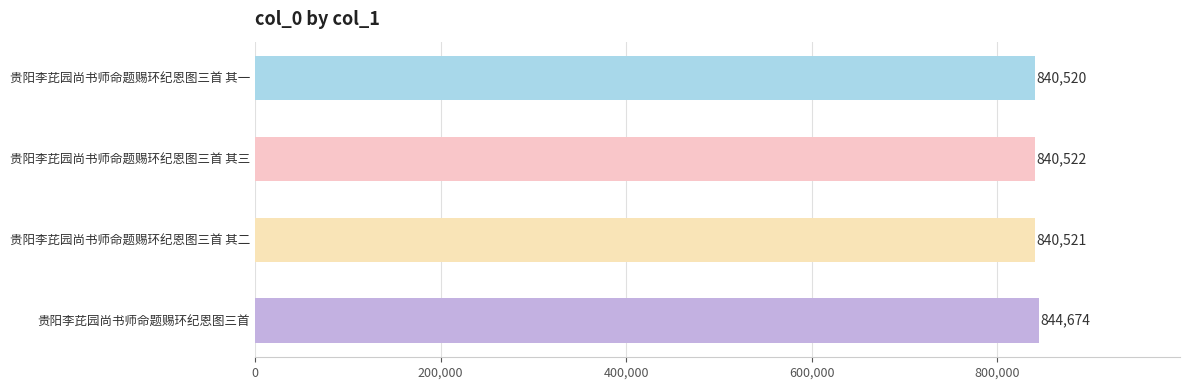

Reading bottom to top, extract all data points from this chart.

贵阳李芘园尚书师命题赐环纪恩图三首=844674	贵阳李芘园尚书师命题赐环纪恩图三首 其二=840521	贵阳李芘园尚书师命题赐环纪恩图三首 其三=840522	贵阳李芘园尚书师命题赐环纪恩图三首 其一=840520